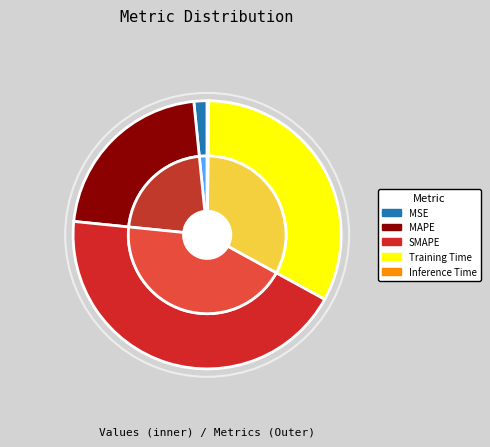

Does MAPE represent more than half of the total?

No